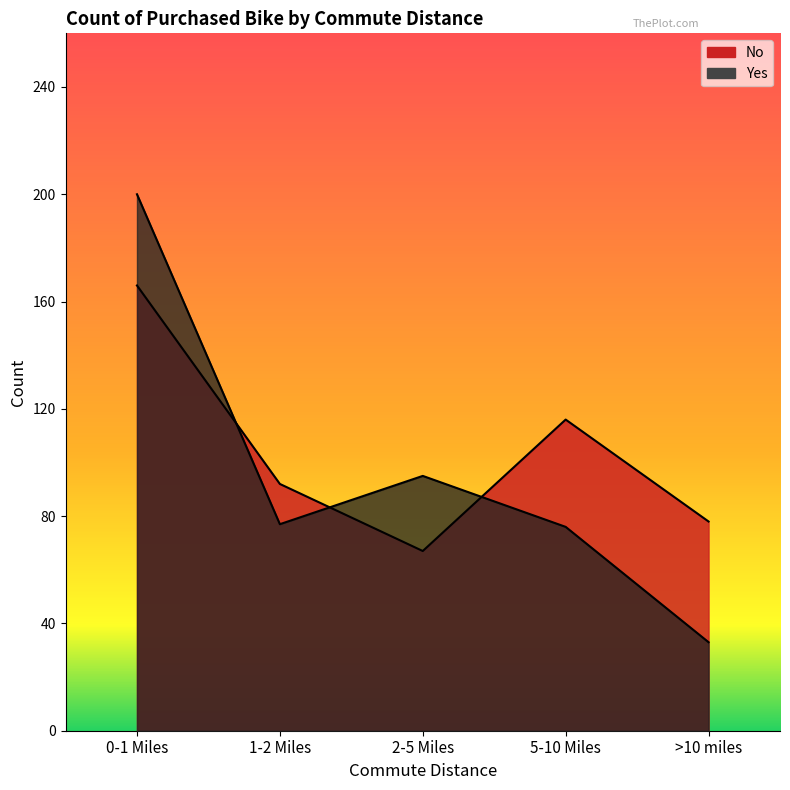

Which series ends up on top after the final intersection of Yes and No?

No